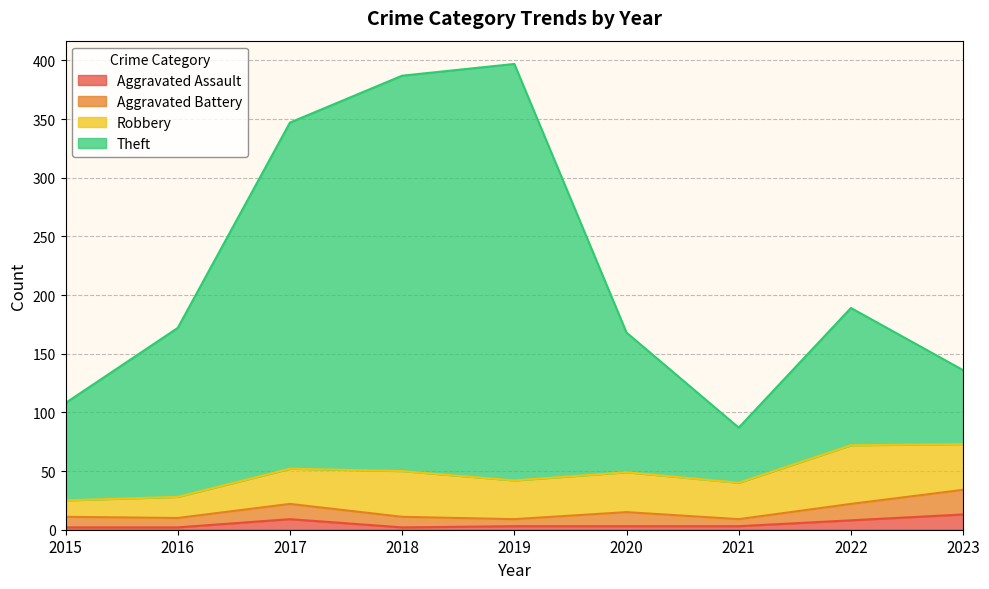

In Theft, how many points are higher than both neighbors (excluding endpoints)?

2